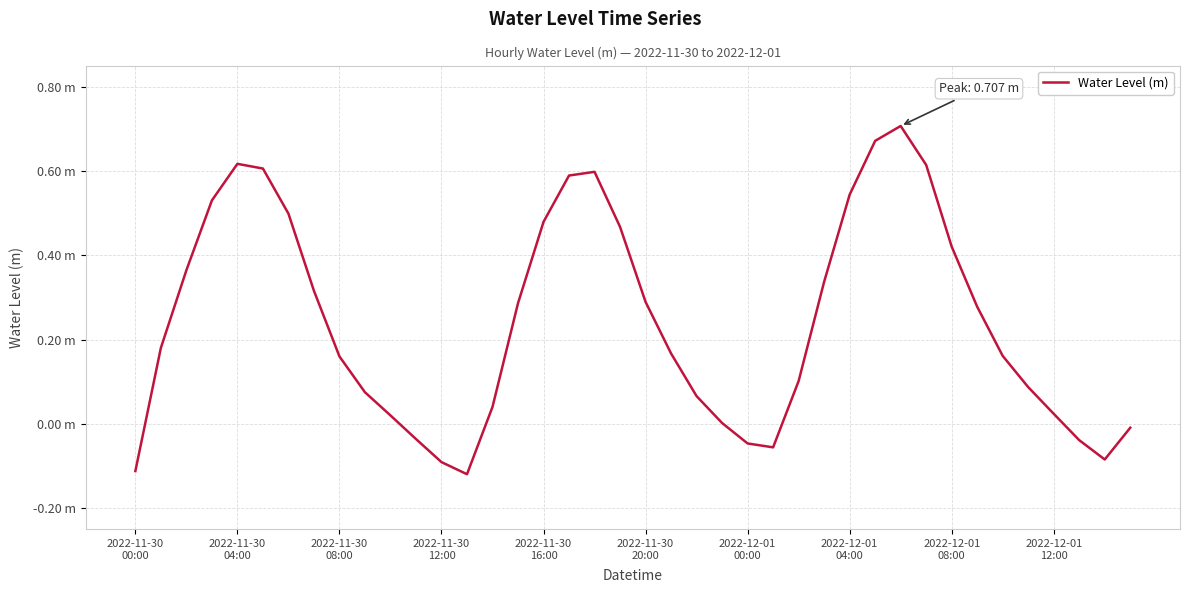

Is this an area chart (filled region under the line)?

No